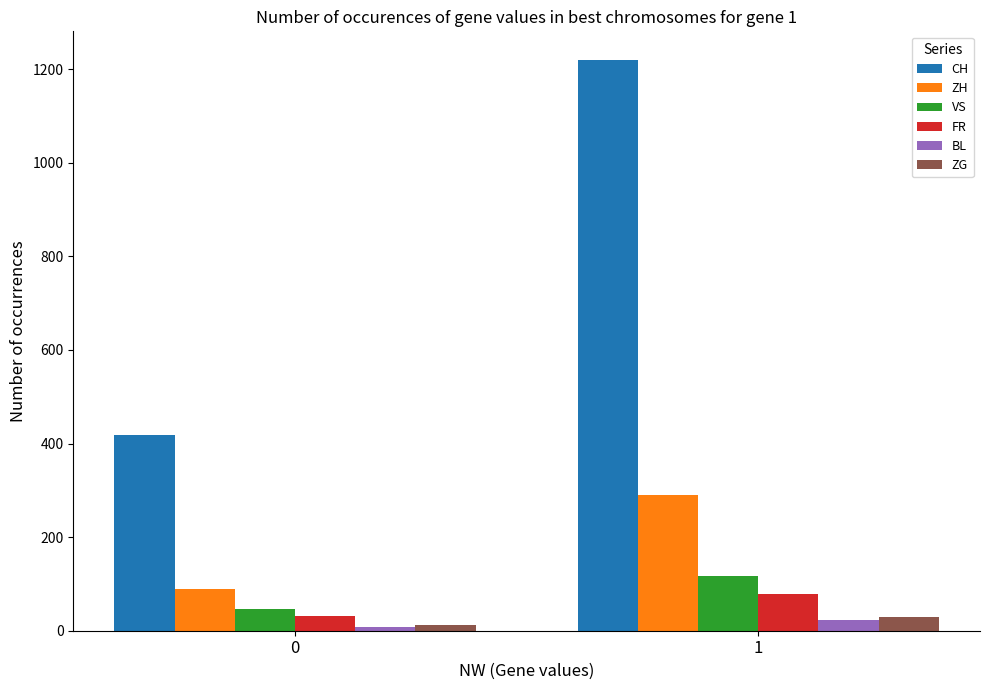

What is the approximate value of VS at 1?

117.6